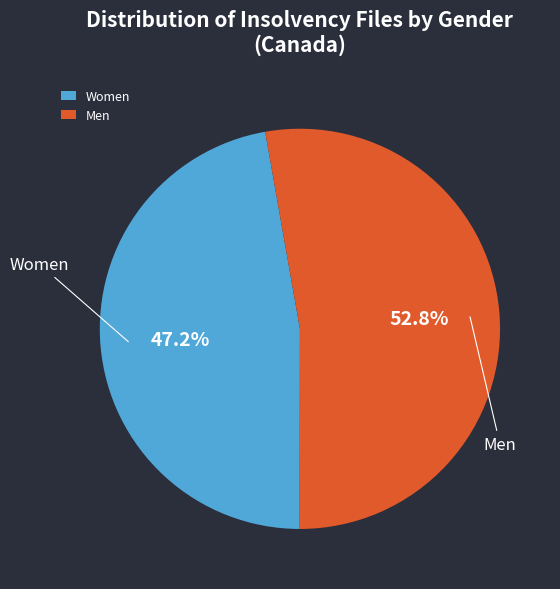

Approximately how many times larger is the value at Women compared to Men?

0.9